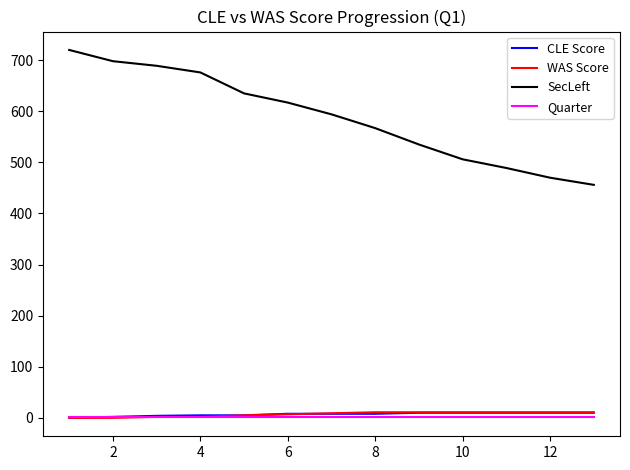

Which series has the largest total across all categories?

SecLeft